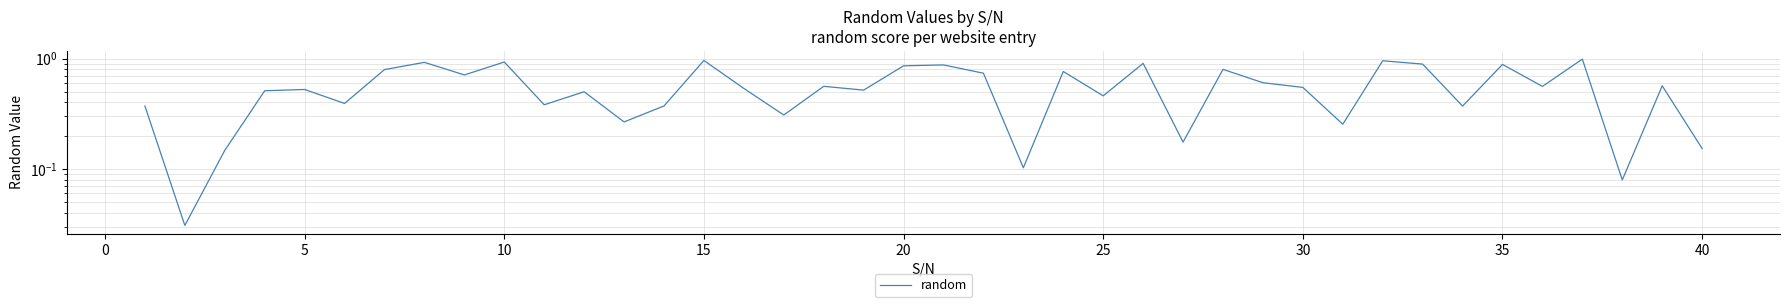

What is the average value?

0.6